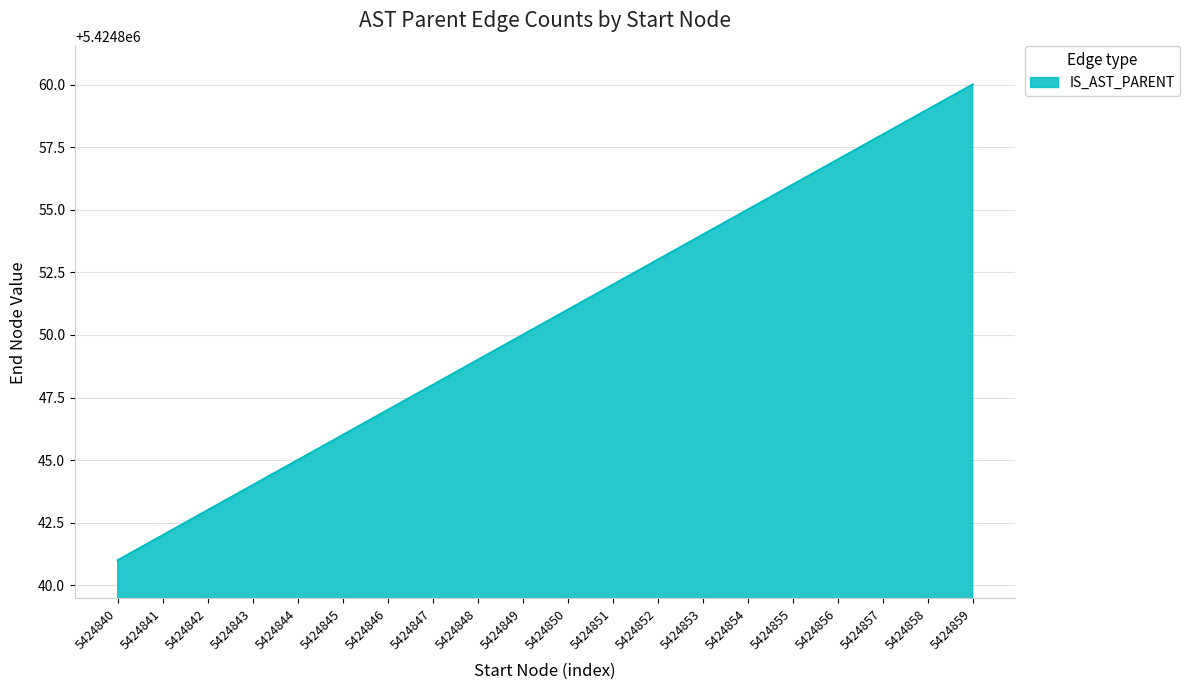

How many lines are shown in the chart?

1